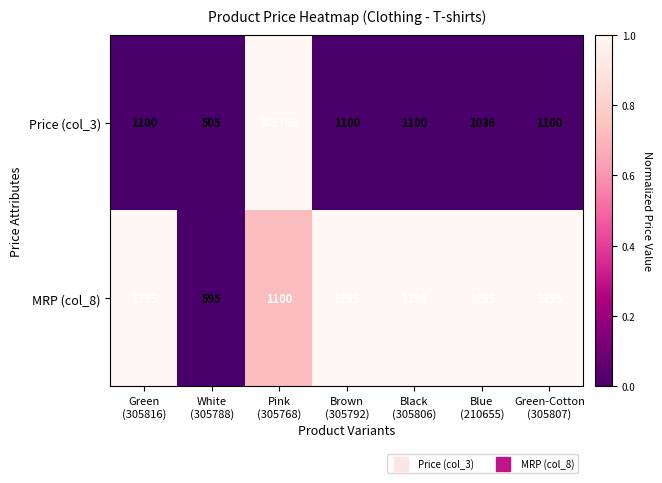

Rank the series at Blue
(210655) from highest to lowest value.

MRP (col_8), Price (col_3)